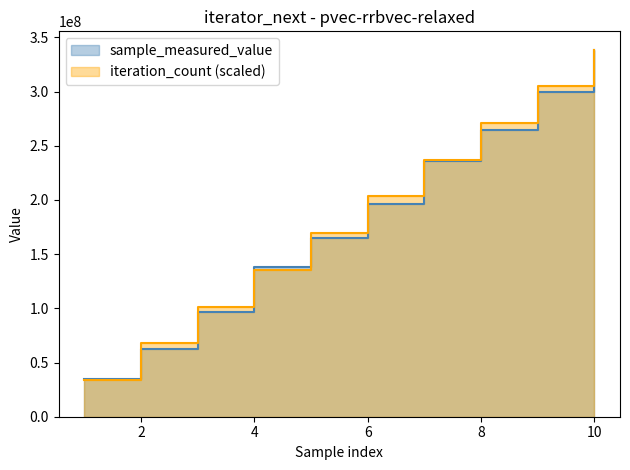

Reading left to right, list all the values displayed in this chart.

sample_measured_value: 34657166.0	62453152.0	96994709.0	137786982.0	165184720.0	196197765.0	235684472.0	264392114.0	299544089.0	338663481.0
iteration_count: 33866348.1	67732696.2	101599044.3	135465392.4	169331740.5	203198088.6	237064436.7	270930784.8	304797132.9	338663481.0